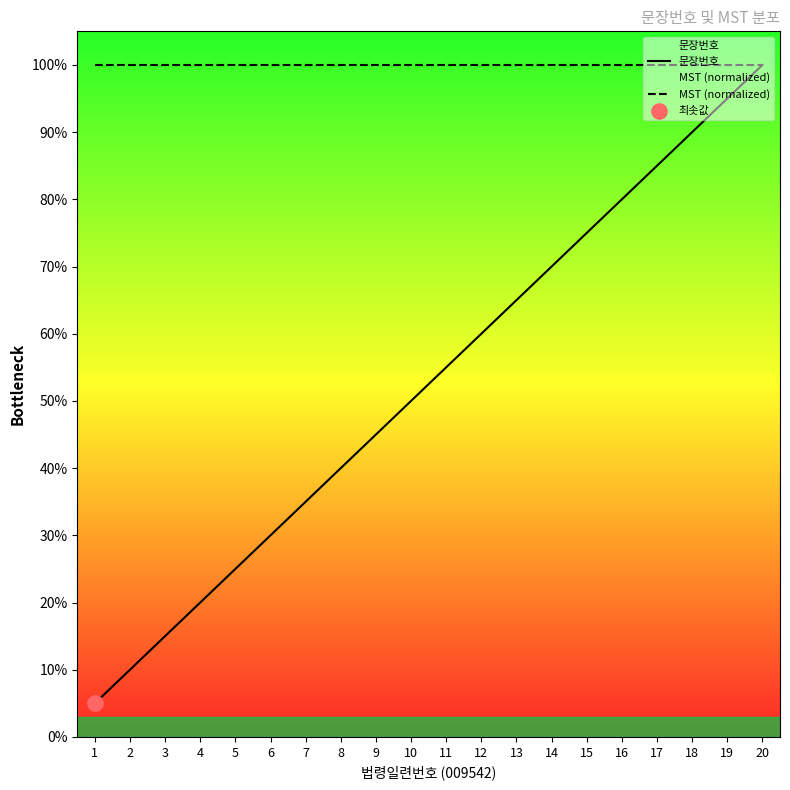

Which series has the largest Y range (max minus min)?

문장번호